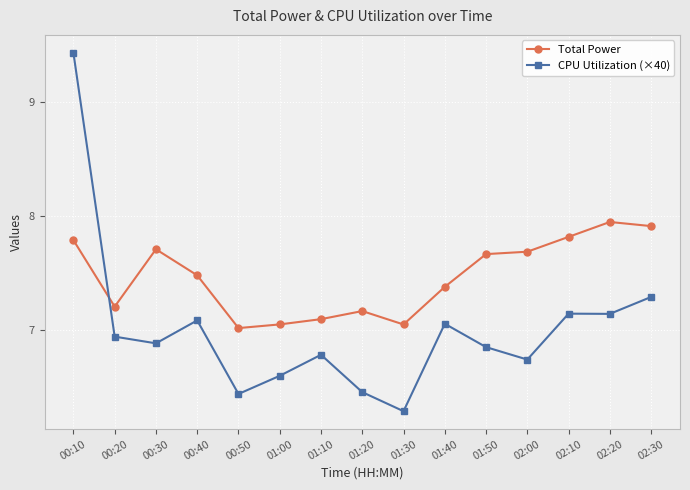

Does the chart display data point markers on the line(s)?

Yes